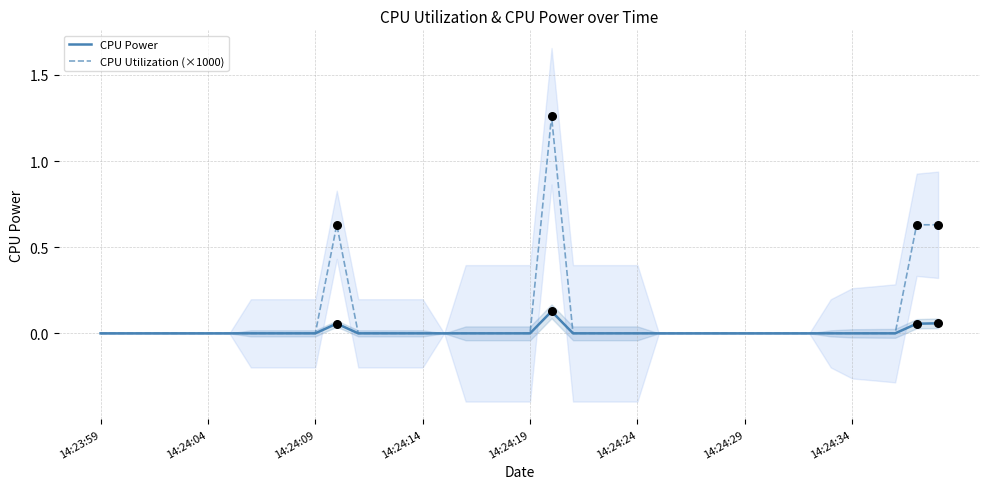

At which category is the sum across all series the highest?

21